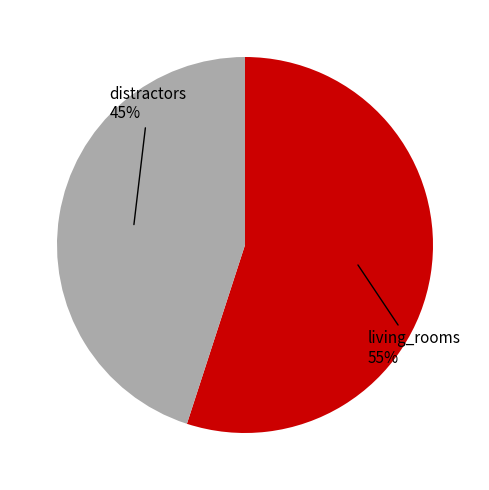

Is there a majority slice in this chart?

Yes